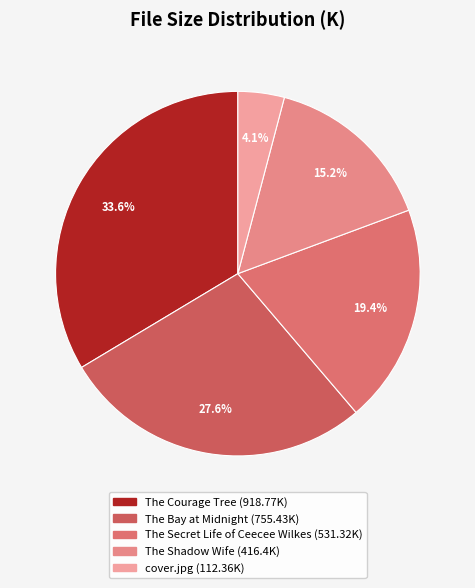

To the nearest percent, what percentage of the pie is The Bay at Midnight?

28%